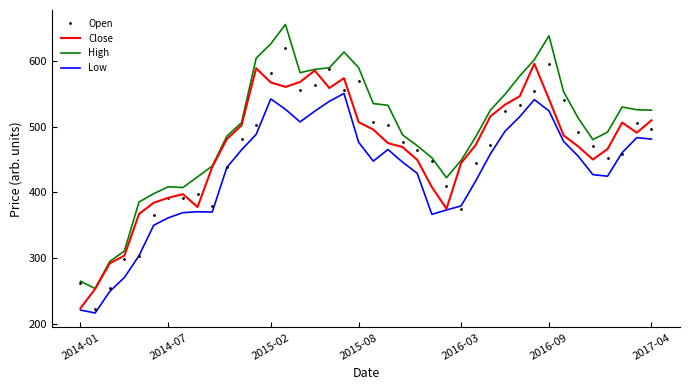

What is the minimum value shown in the chart?

216.7